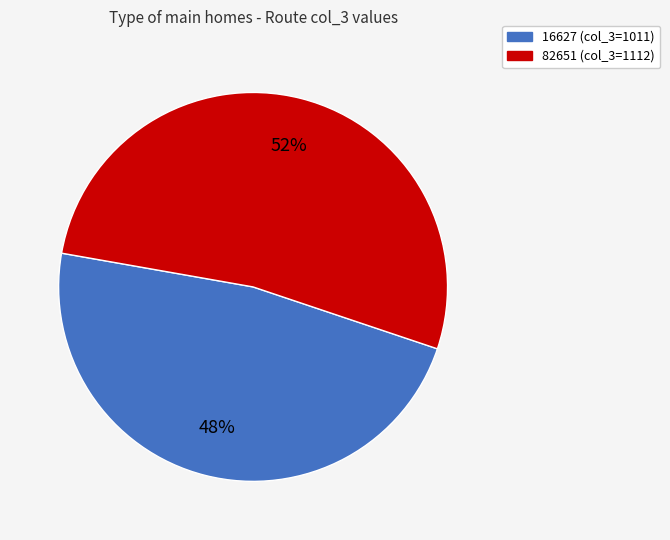

Is there a majority slice in this chart?

Yes